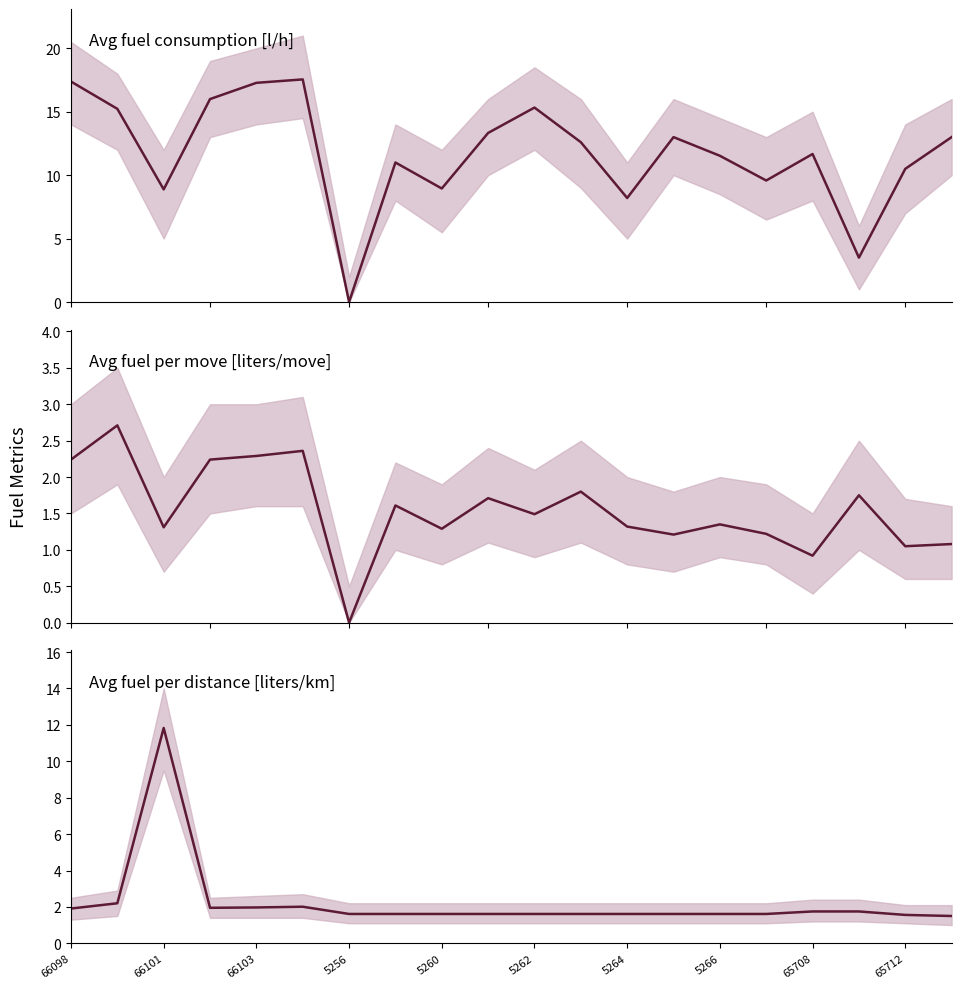

The Avg fuel per move [liters/move] series shows 4.0 at 5262. True or false?

False